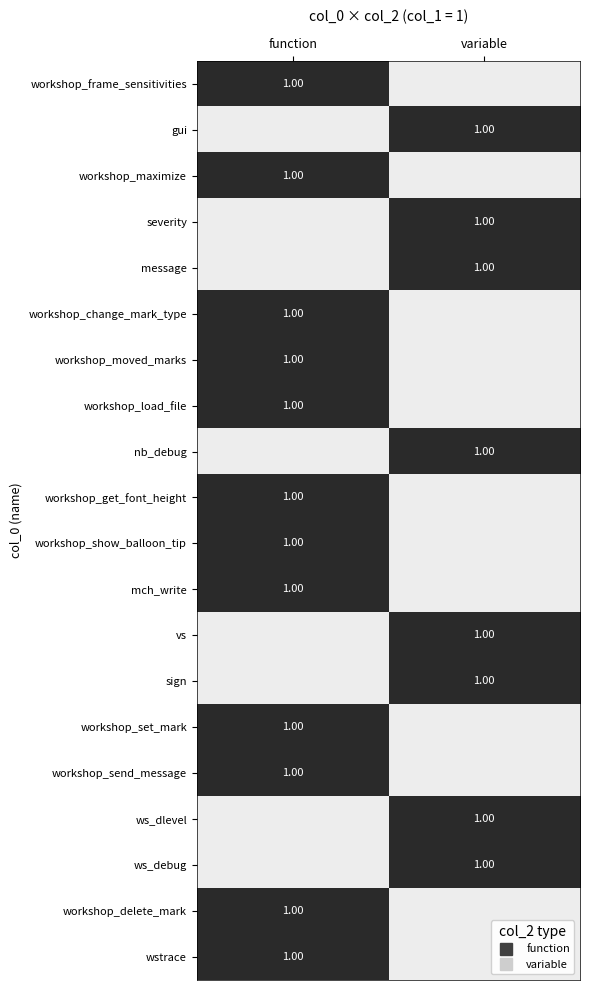

How many data points in gui are less than 1?

1